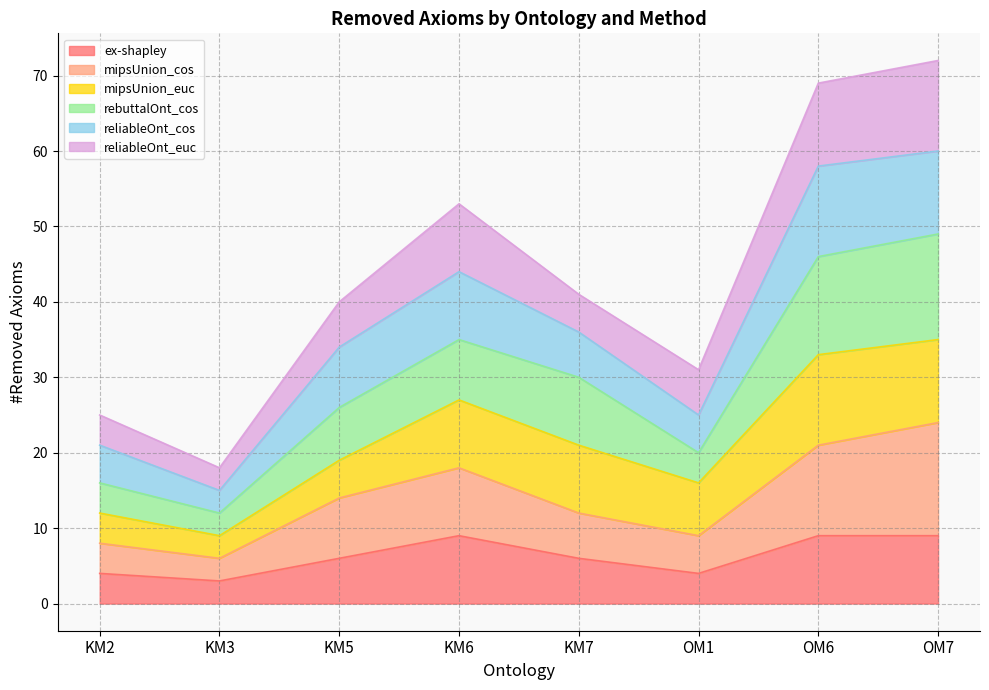

The value of ex-shapley at KM5 is 6. True or false?

True